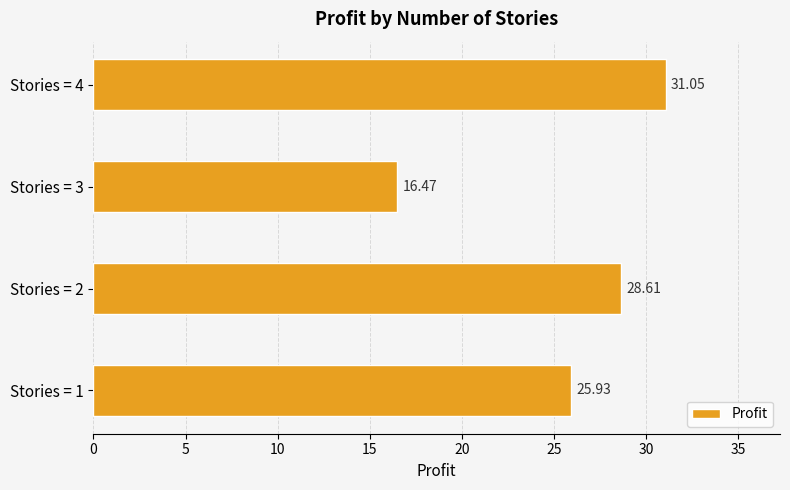

What is the average value?

25.5